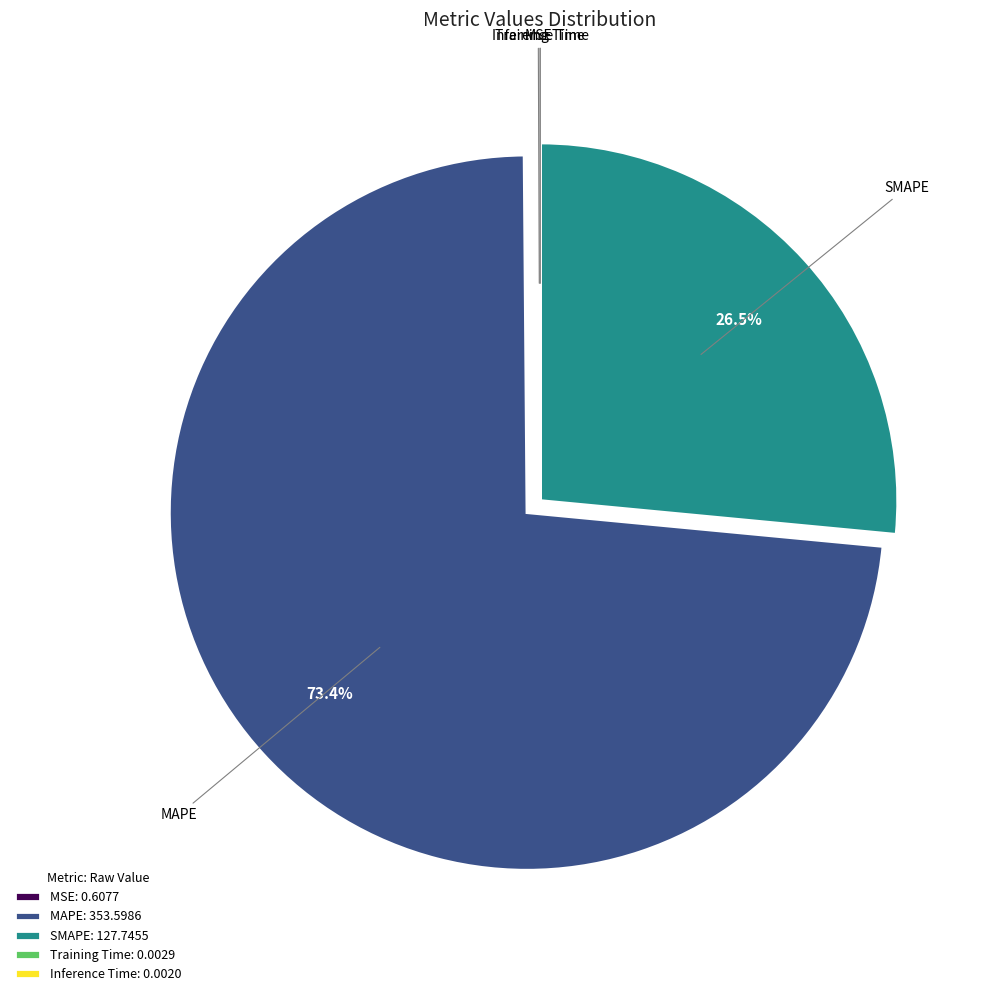

Between SMAPE: 127.7455 and MAPE: 353.5986, which is larger?

MAPE: 353.5986